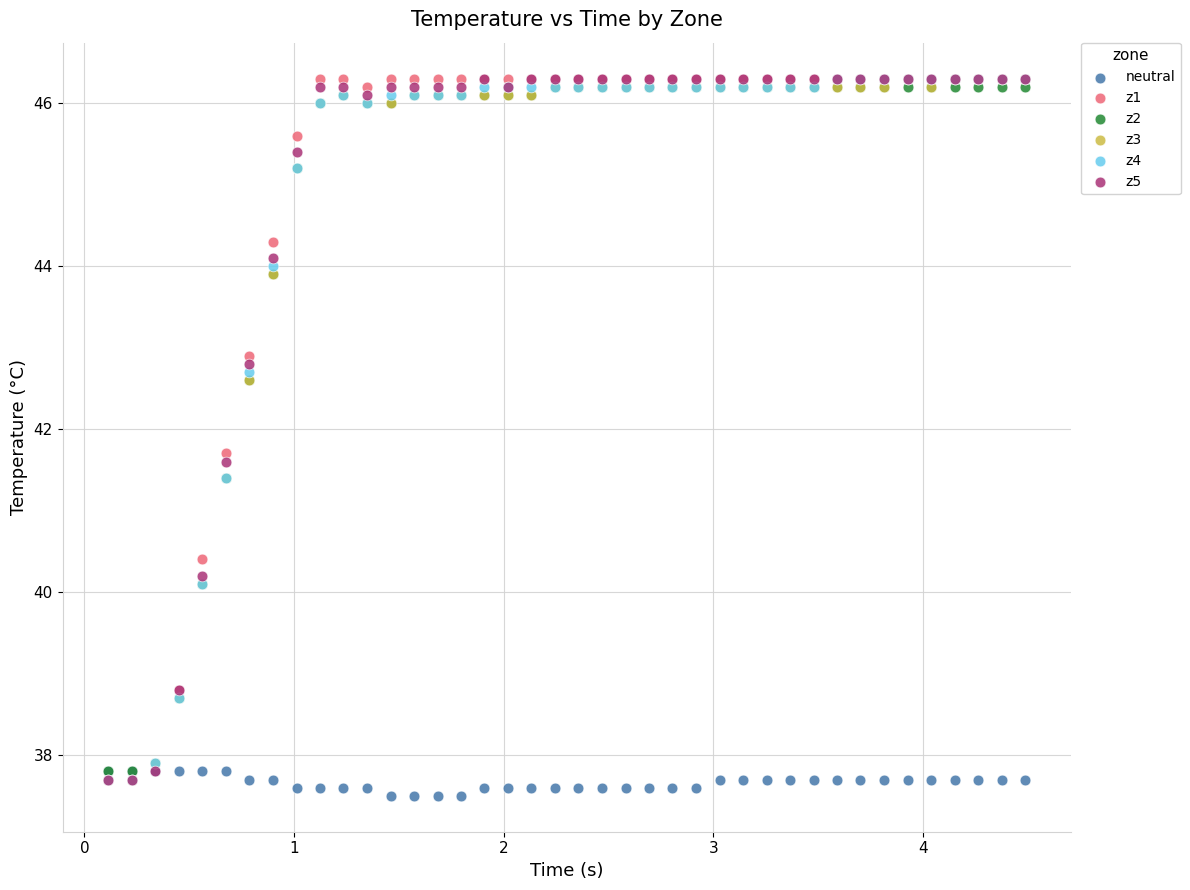

What are all the series names shown in the legend?

neutral, z1, z2, z3, z4, z5